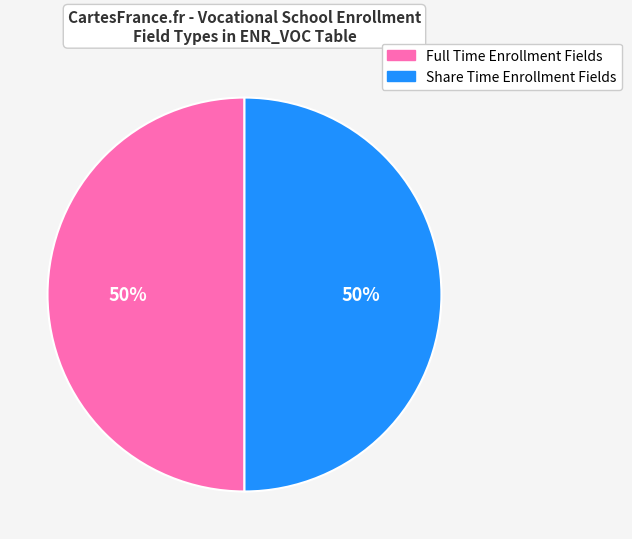

To the nearest percent, what portion does Full Time Enrollment Fields represent?

50%